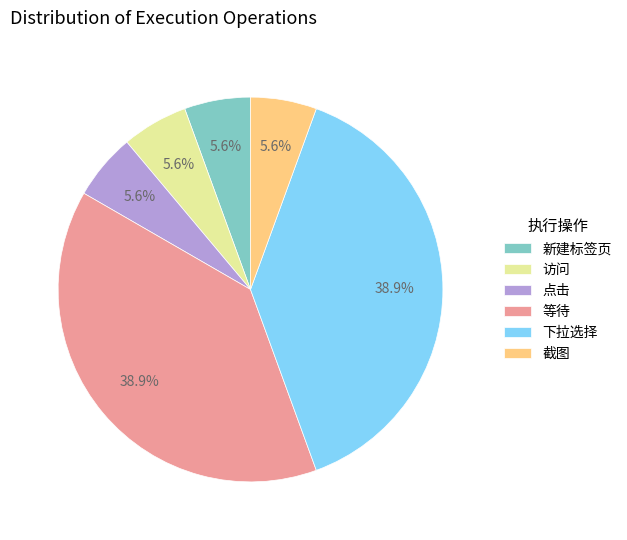

Is there a majority slice in this chart?

No